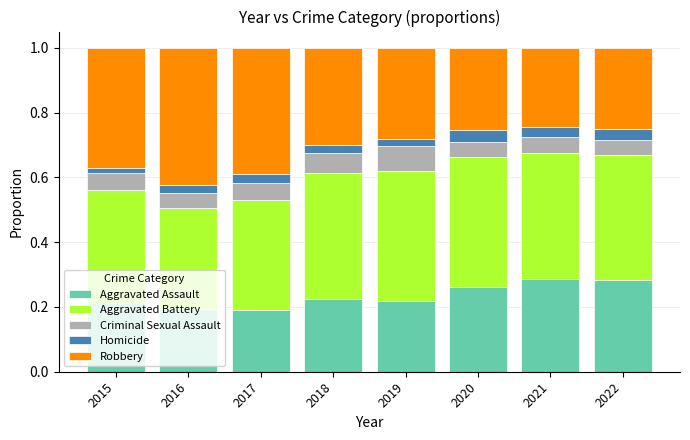

What are all the series names shown in the legend?

Aggravated Assault, Aggravated Battery, Criminal Sexual Assault, Homicide, Robbery